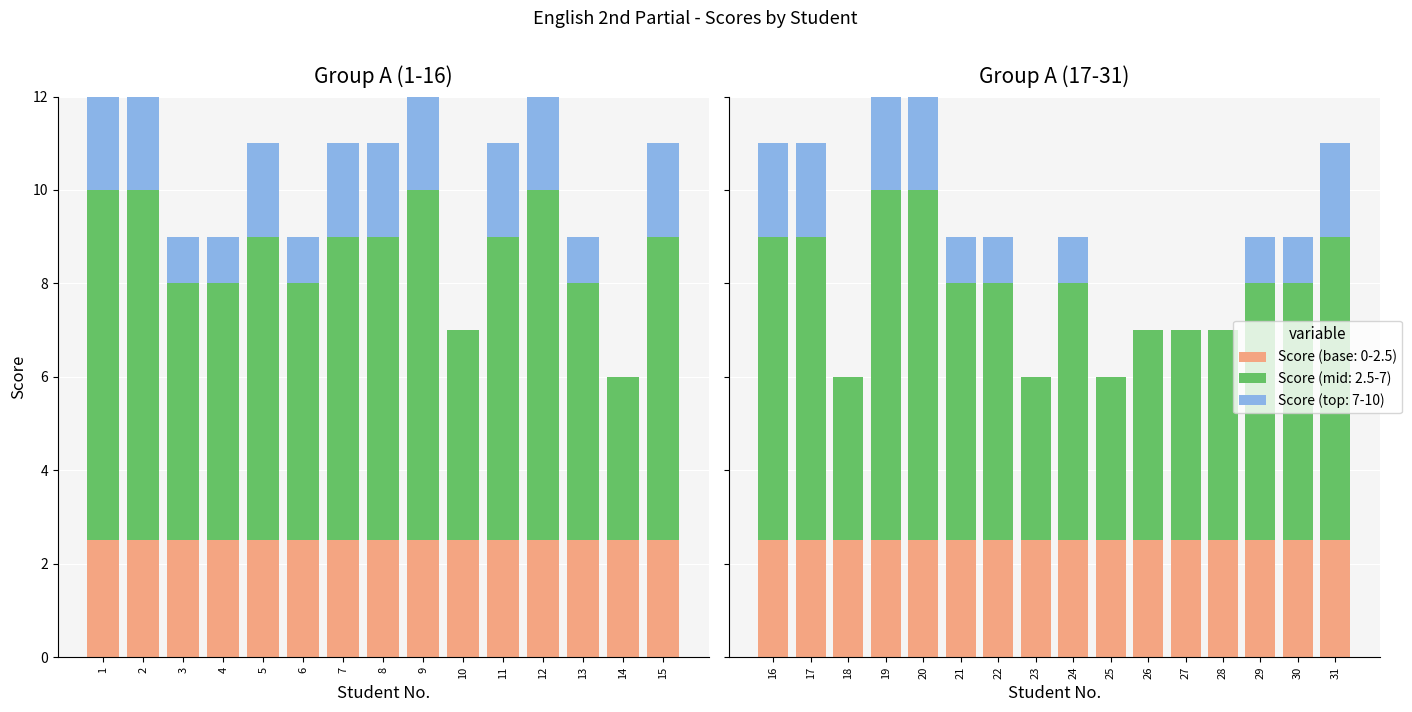

Between 23 and 22, which is larger?

23